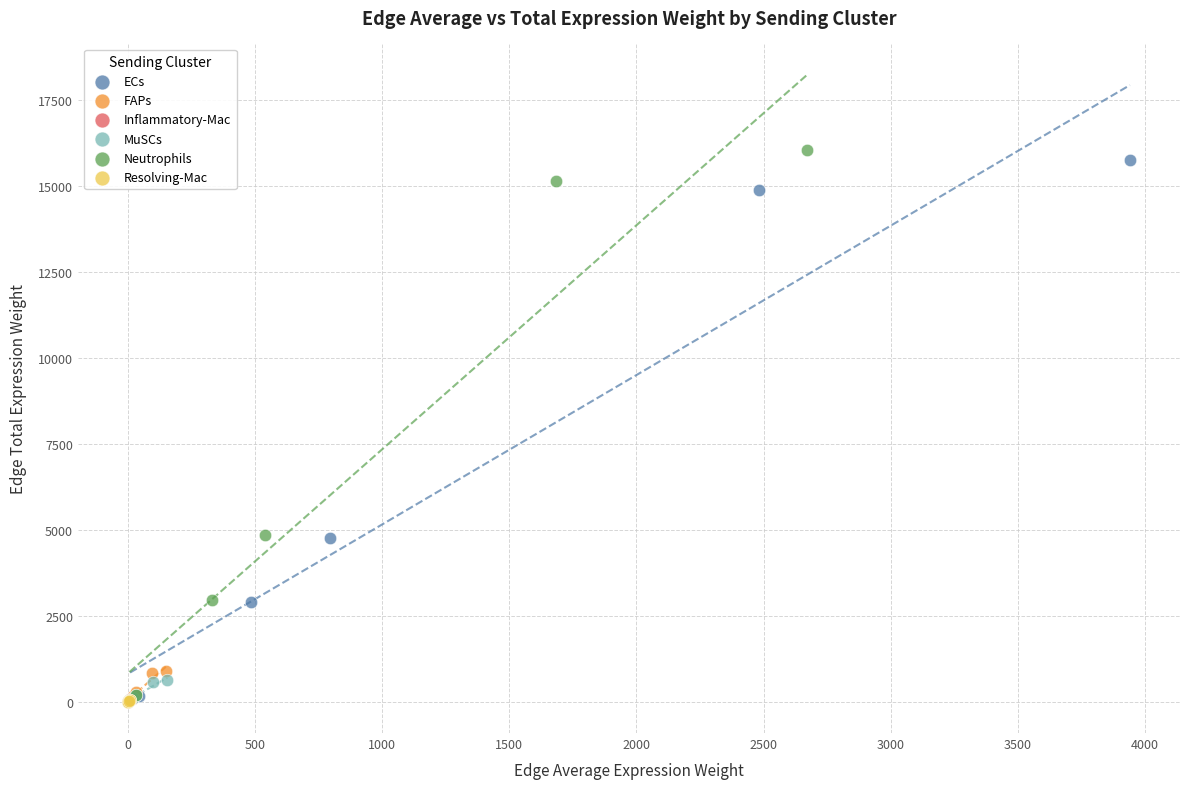

What are all the series names shown in the legend?

ECs, FAPs, Inflammatory-Mac, MuSCs, Neutrophils, Resolving-Mac